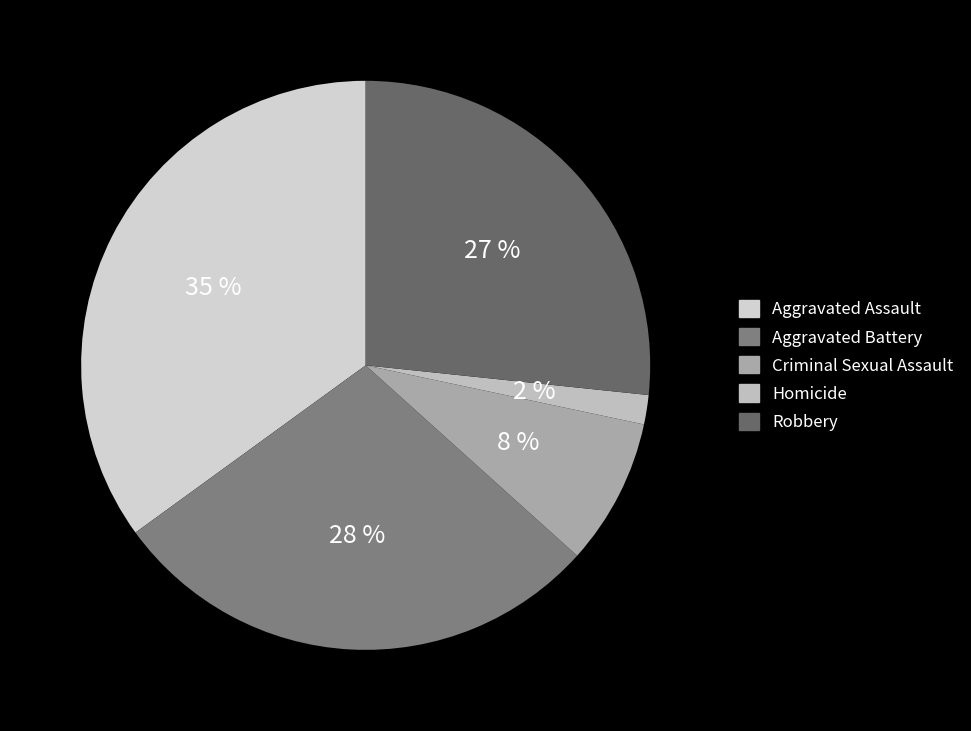

What is the largest slice in the pie chart?

Aggravated Assault